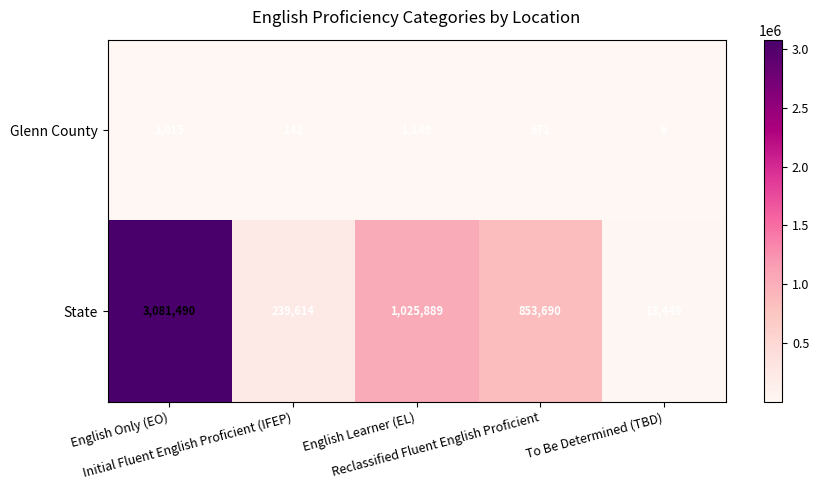

How many values in the State series are below 853690?

2